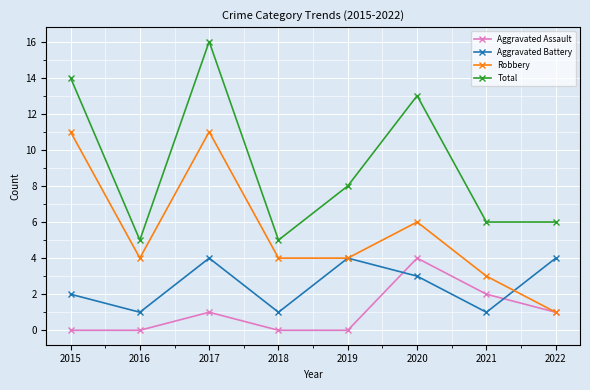

True or false: Aggravated Assault has more than 0 interior local peaks.

True